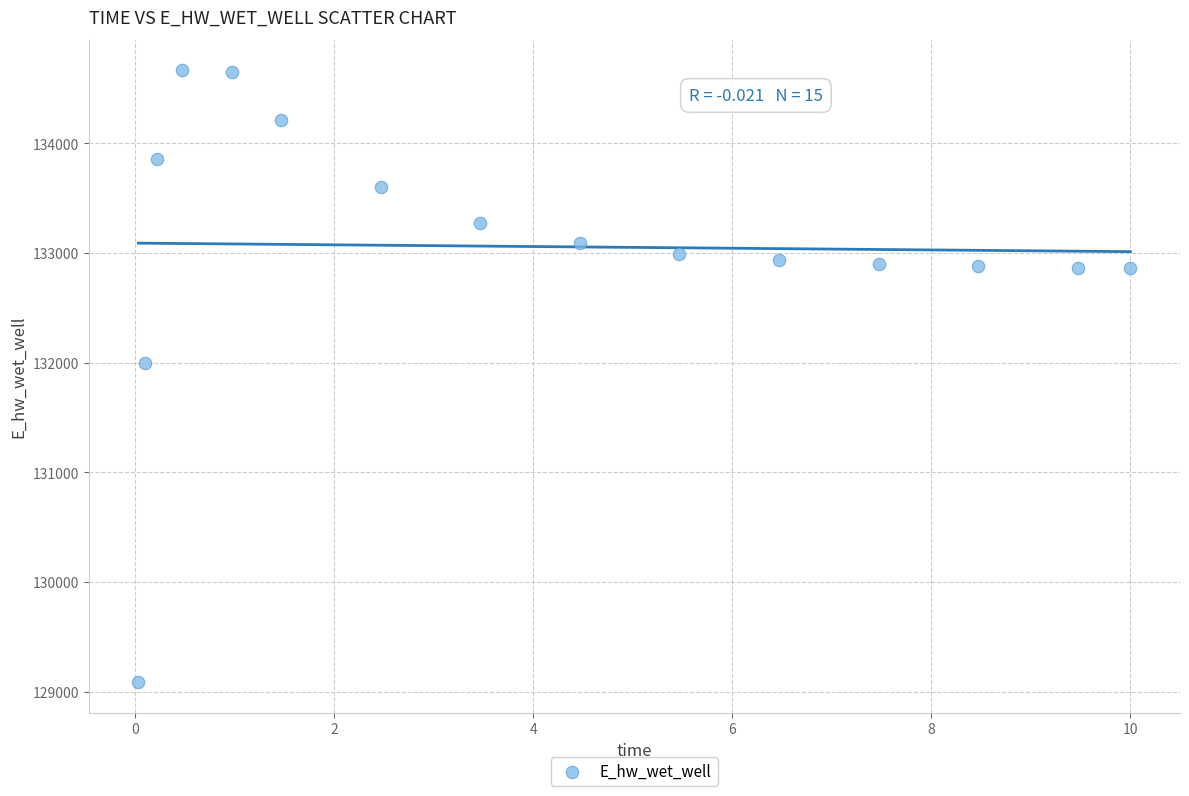

What is the range of X values (max minus min)?

10.0